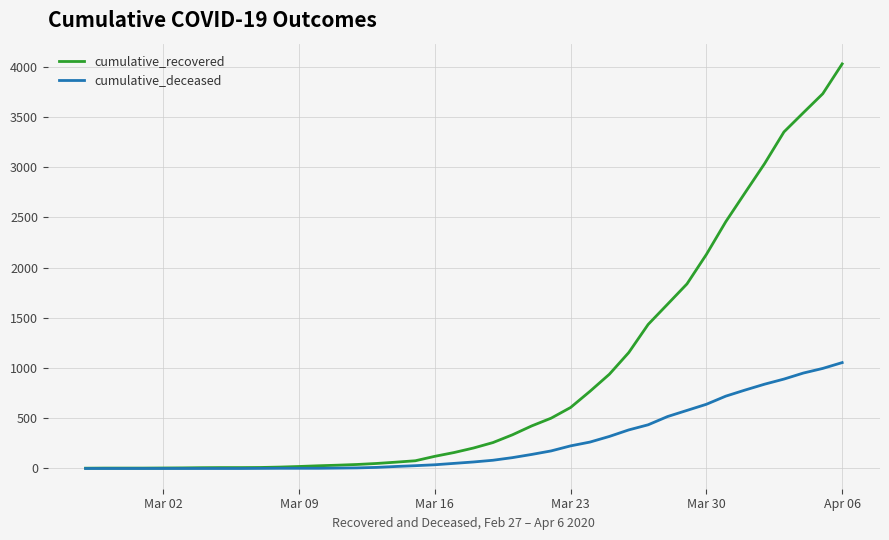

Count the number of data series in this chart.

2